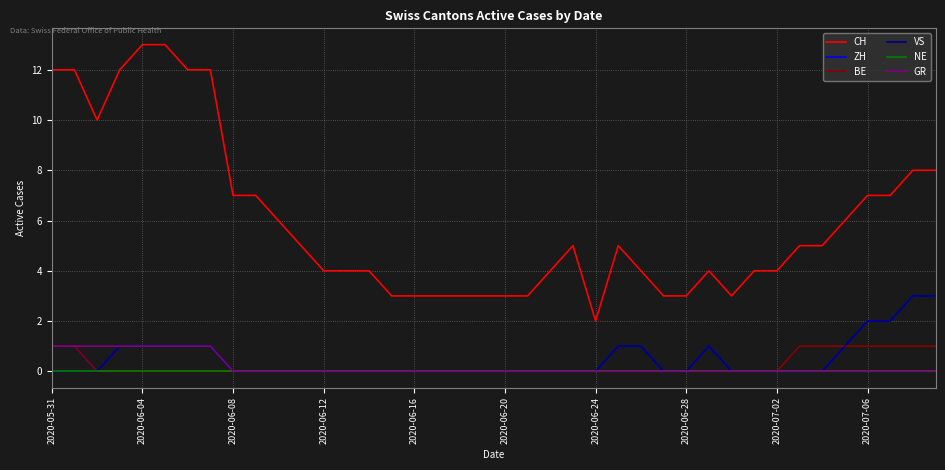

What is the greatest value displayed?

13